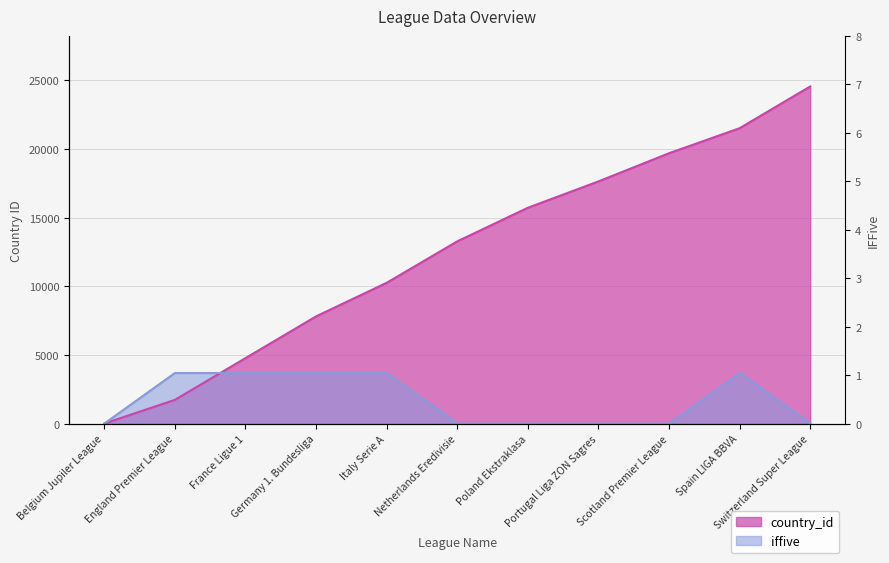

What is the label of the 10th point from the right?

England Premier League